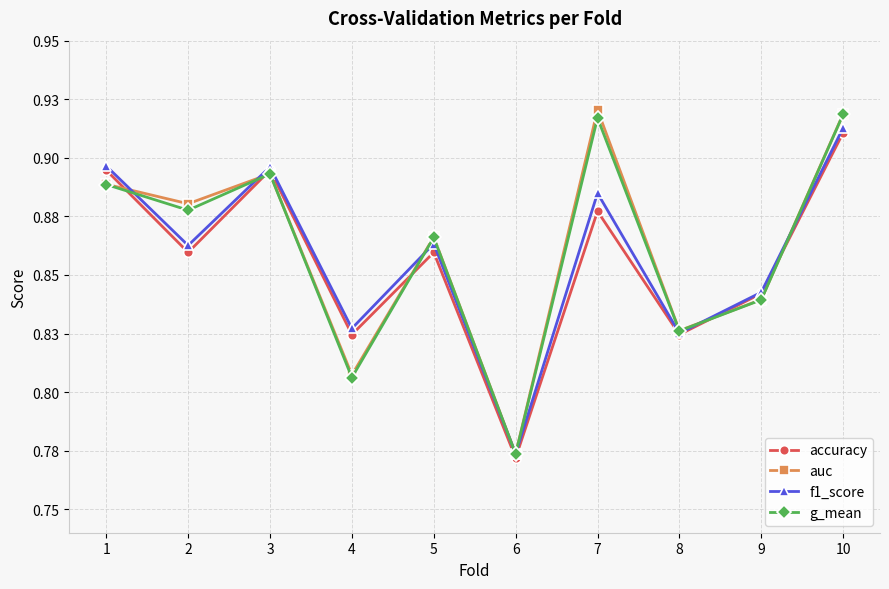

Does the chart have visible grid lines?

Yes